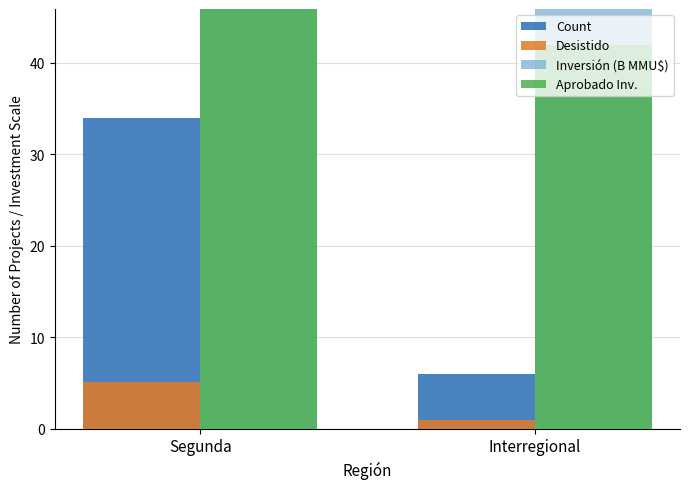

What is the maximum value for Count?

34.0